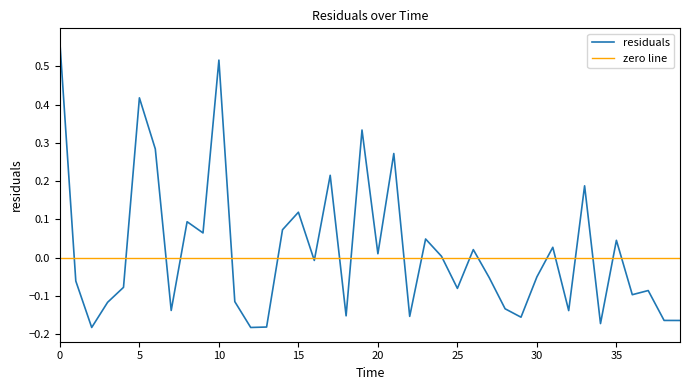

Count the number of categories in the chart.

40